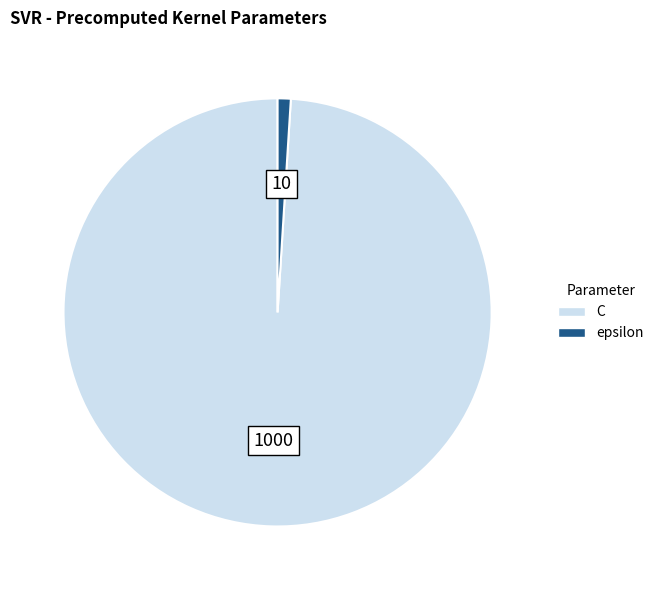

Which slice is the smallest?

epsilon